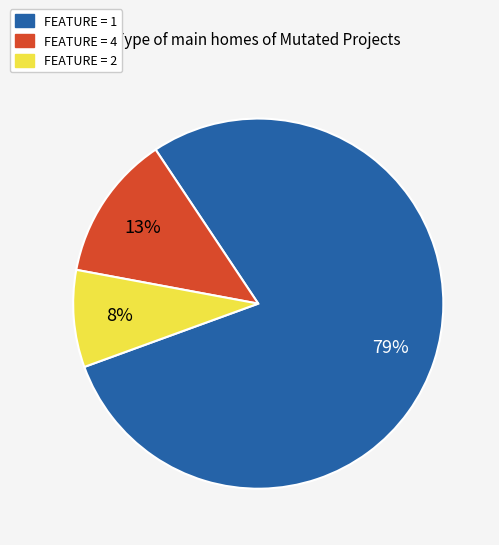

True or false: FEATURE = 2 accounts for 16% of the total.

False